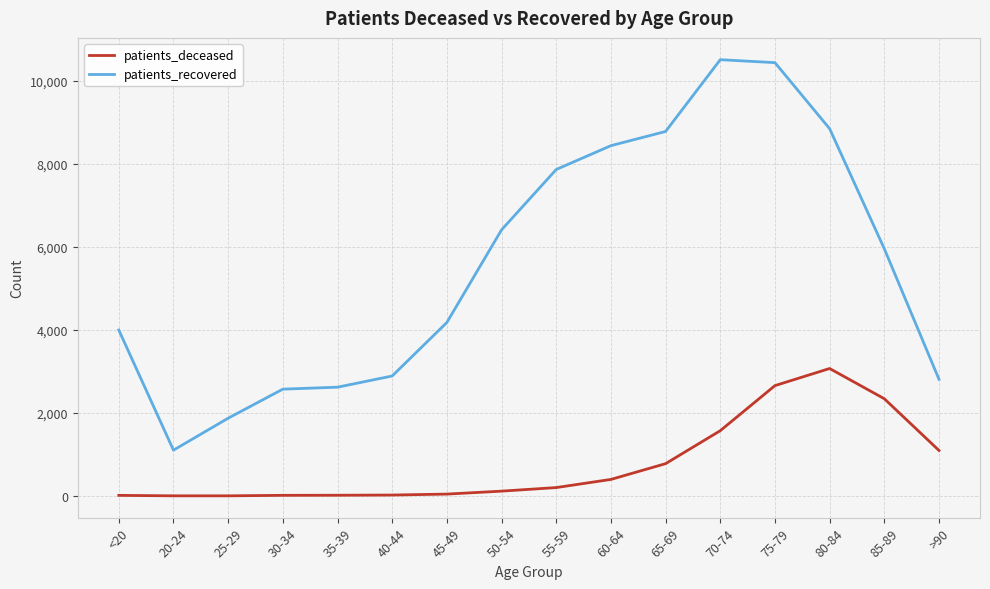

In patients_recovered, how many points are higher than both neighbors (excluding endpoints)?

1